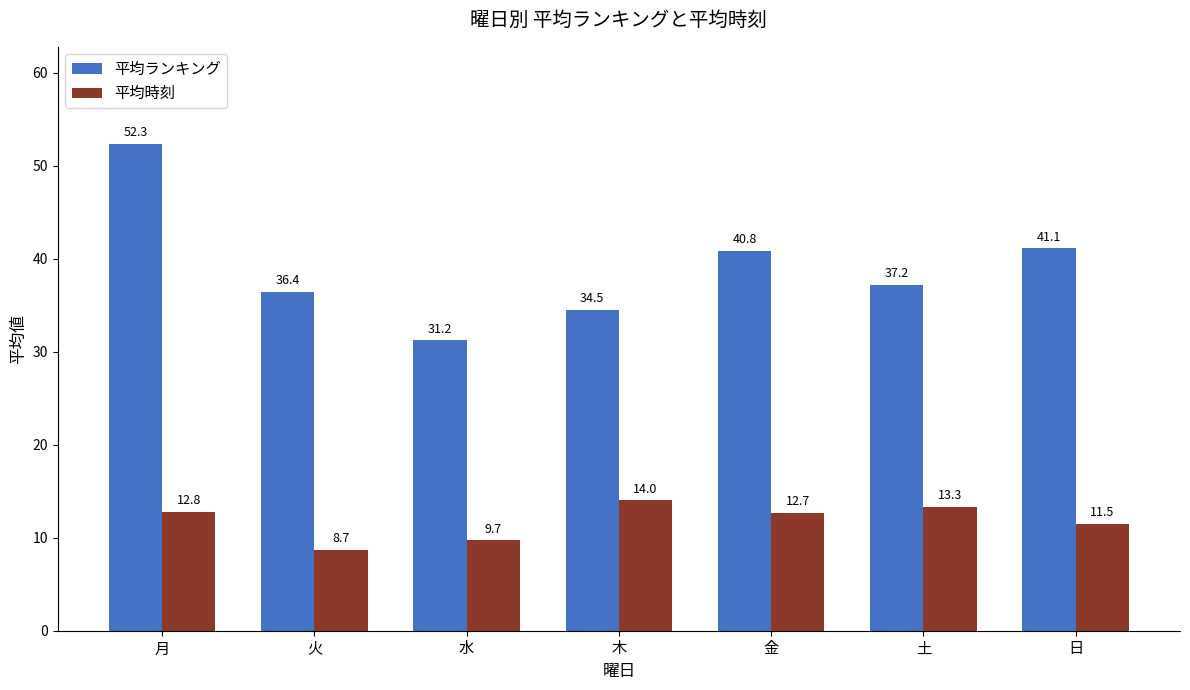

What is the minimum value for 平均時刻?

8.7